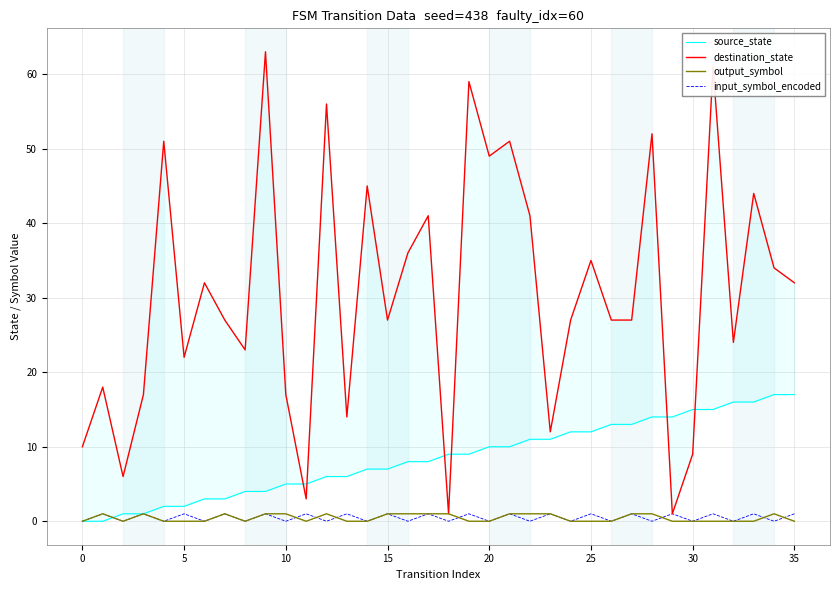

What is the sum of the destination_state values at 27 and 16?

63